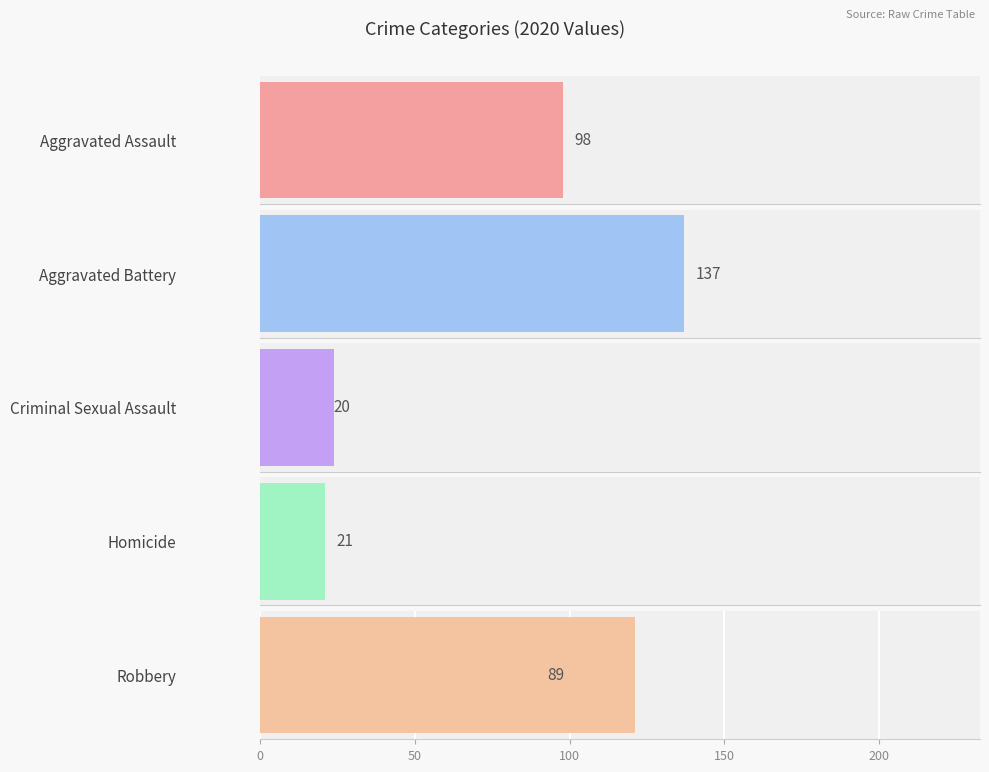

True or false: Robbery has a value of 121 at 2015.

True